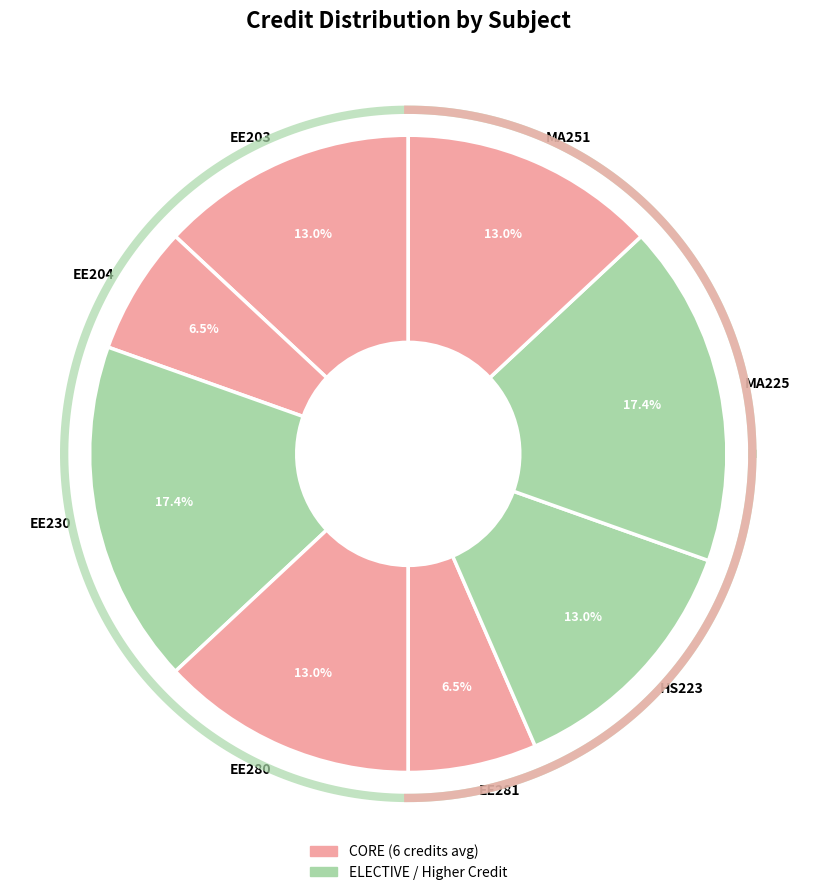

What is the change in value from EE281 to MA225?

+5